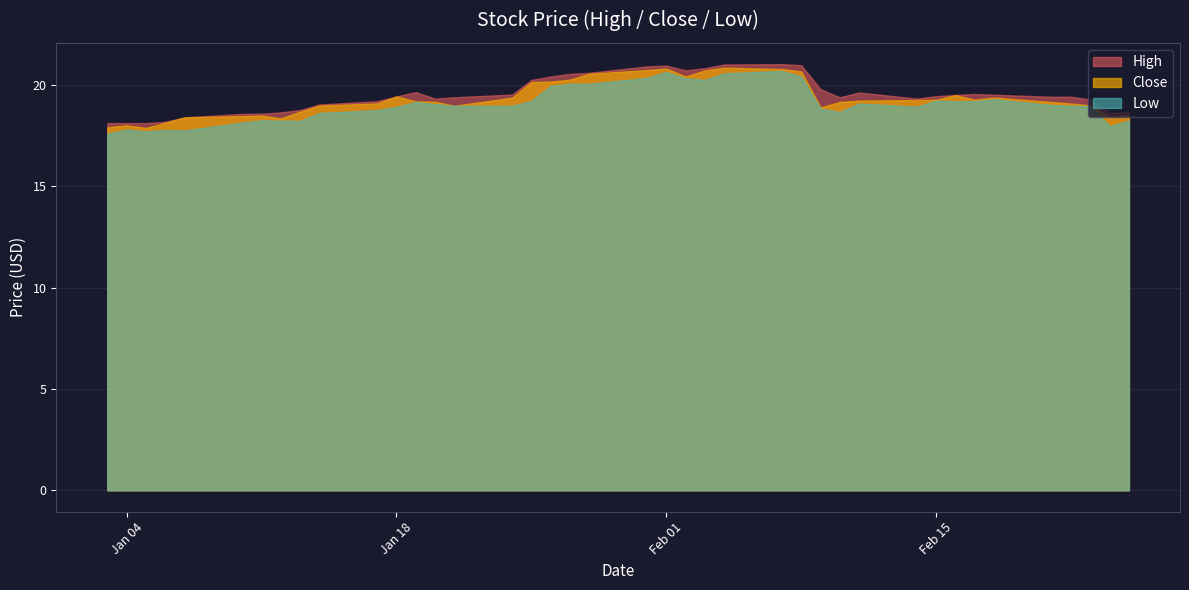

List the series in order of their overall mean, lowest first.

Low, Close, High